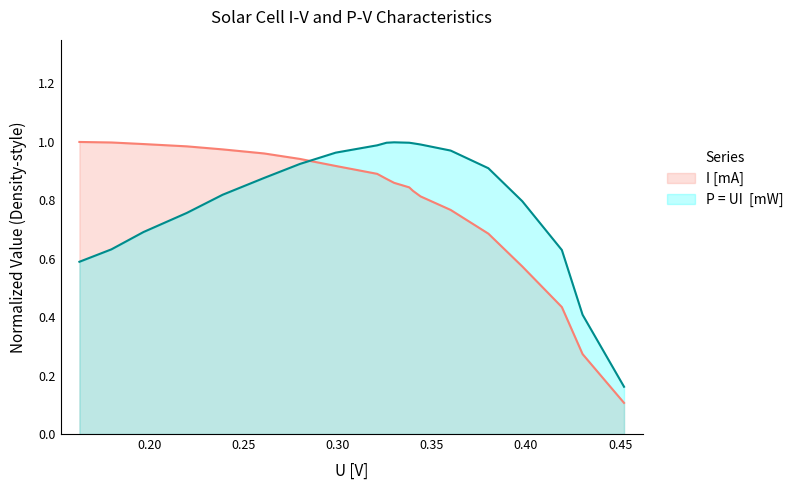

Reading right to left, list all the values displayed in this chart.

I [mA]: 0.1	0.3	0.4	0.6	0.7	0.8	0.8	0.8	0.8	0.9	0.9	0.9	0.9	0.9	1.0	1.0	1.0	1.0	1.0	1.0
P = UI  [mW]: 0.2	0.4	0.6	0.8	0.9	1.0	1.0	1.0	1.0	1.0	1.0	1.0	1.0	0.9	0.9	0.8	0.8	0.7	0.6	0.6